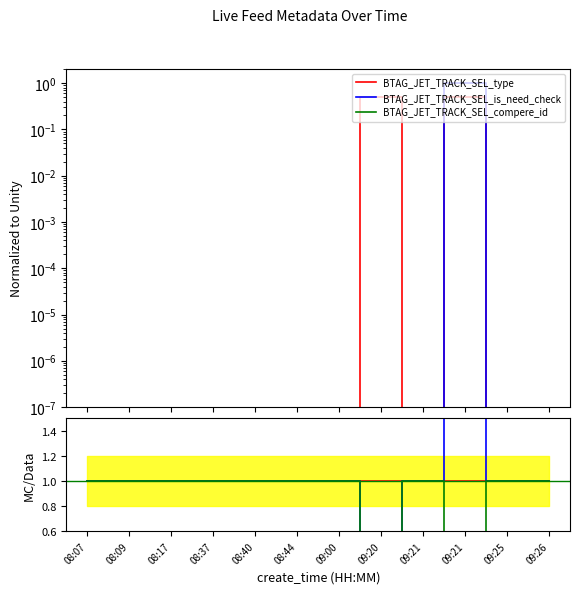

Where does the is_need_check series first go above 1?

09:21